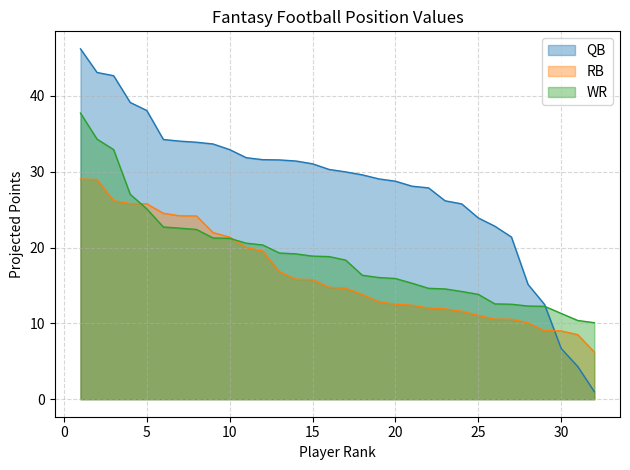

What is the maximum value for WR?

37.7